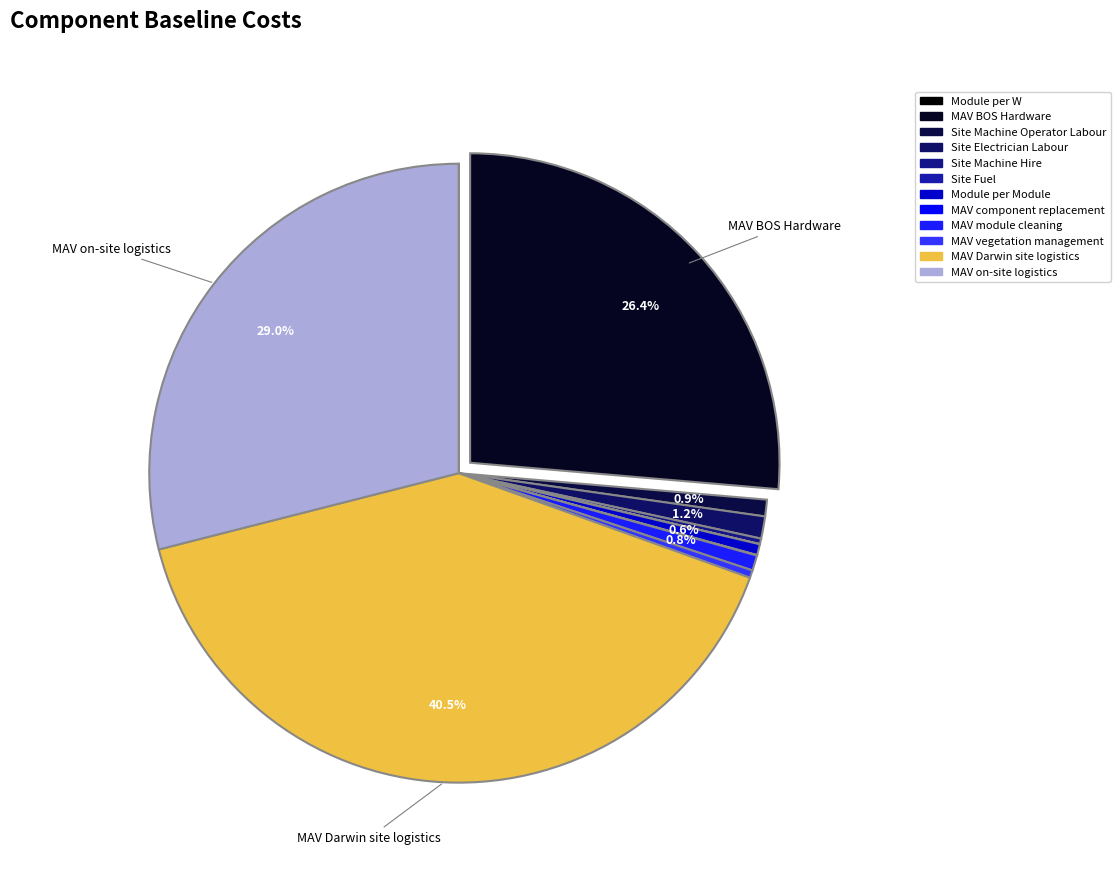

What is the largest slice in the pie chart?

MAV Darwin site logistics